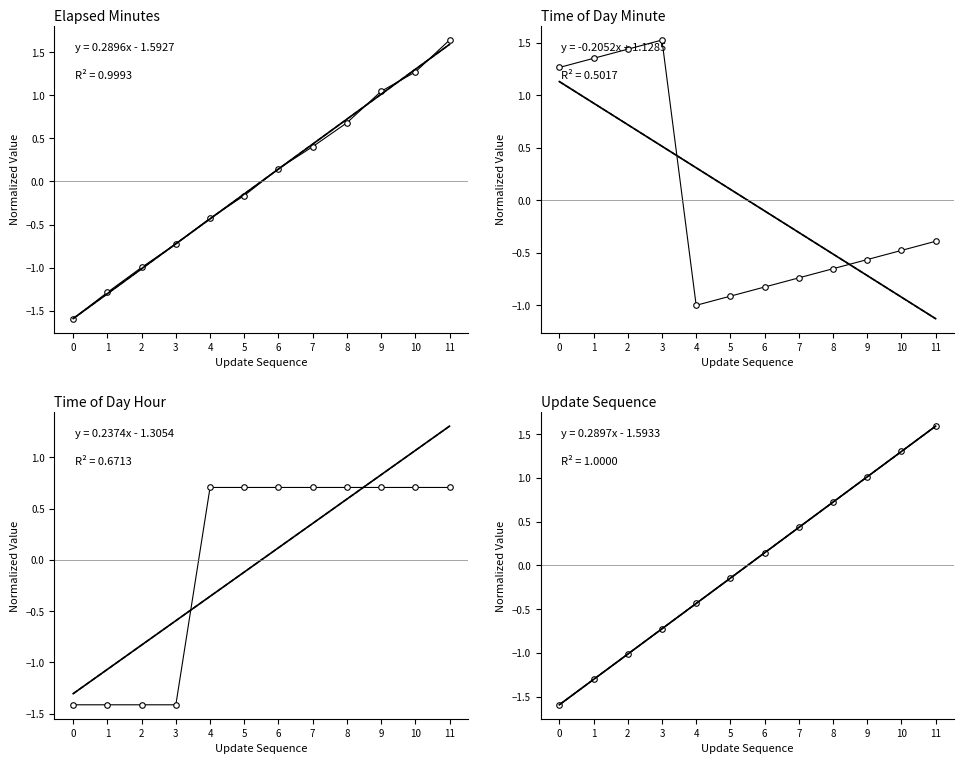

Which series has the widest spread of values?

elapsed_minutes